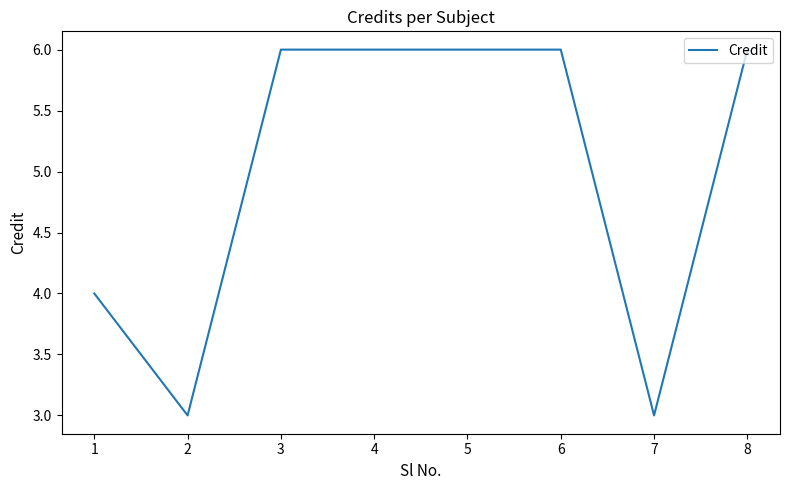

True or false: the data shows 3 at 2.

True